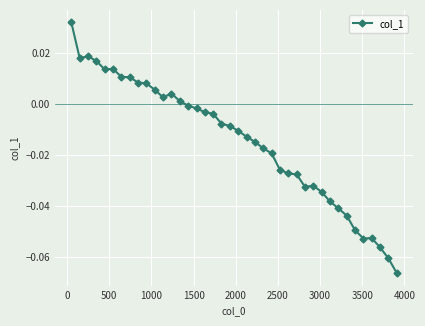

How many lines are shown in the chart?

1